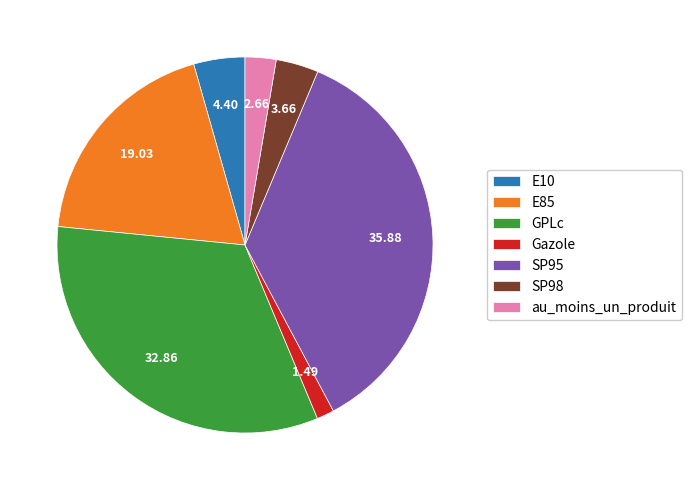

True or false: Gazole accounts for 11% of the total.

False